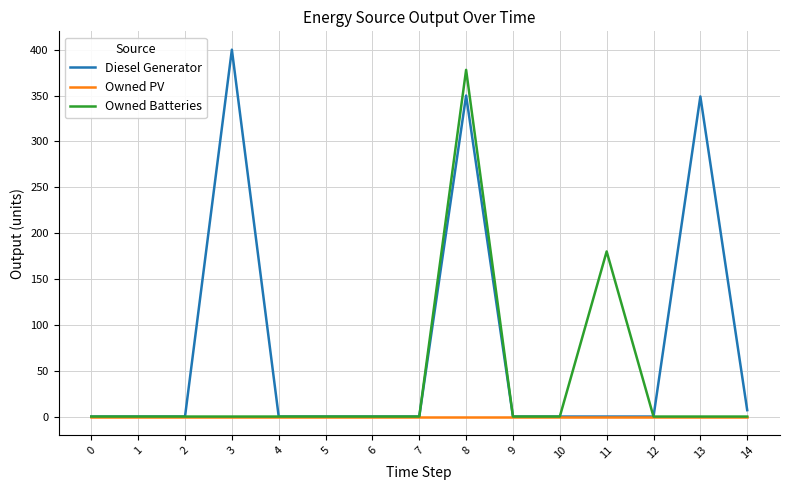

Which category has the highest value across all series?

3